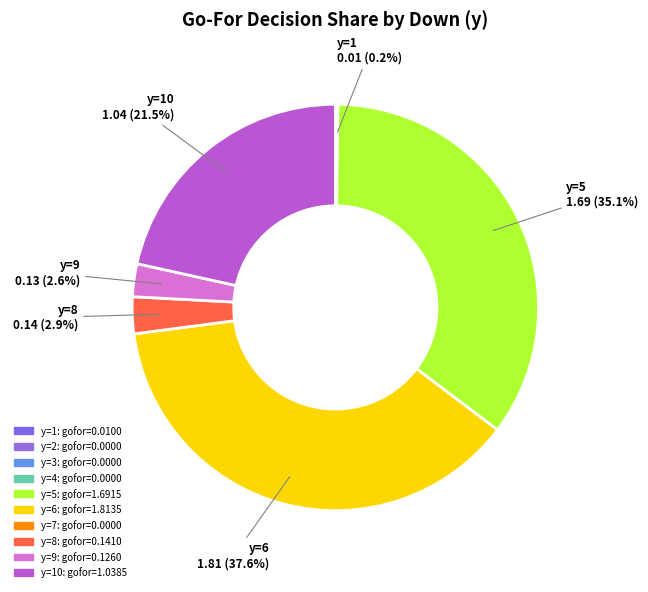

Does any single category account for the majority?

No